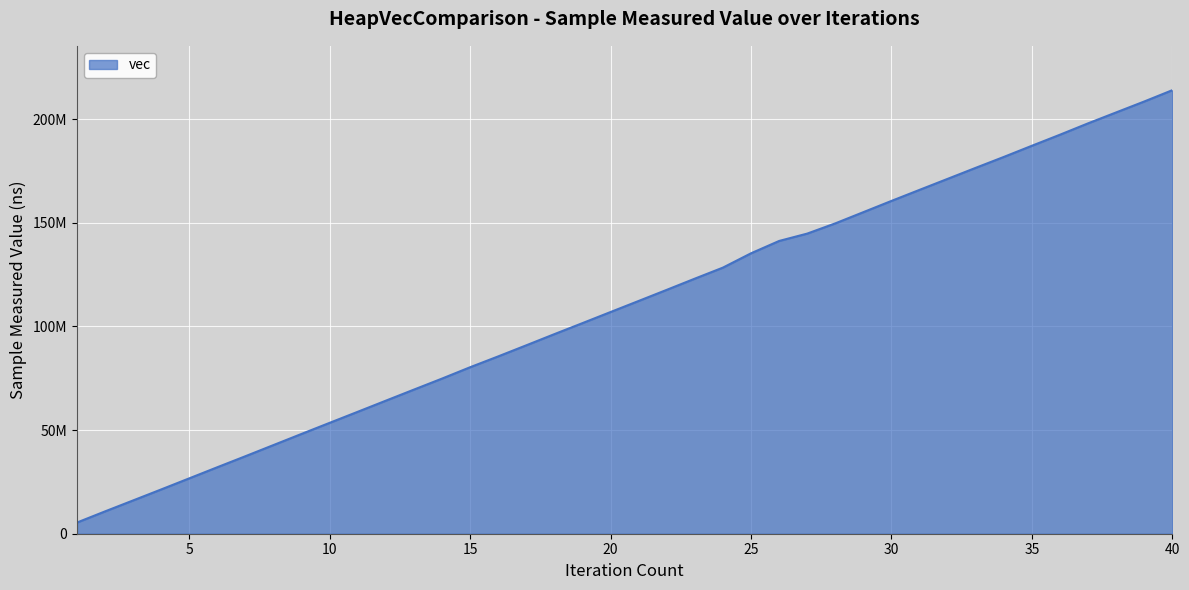

Is this an area chart (filled region under the line)?

Yes